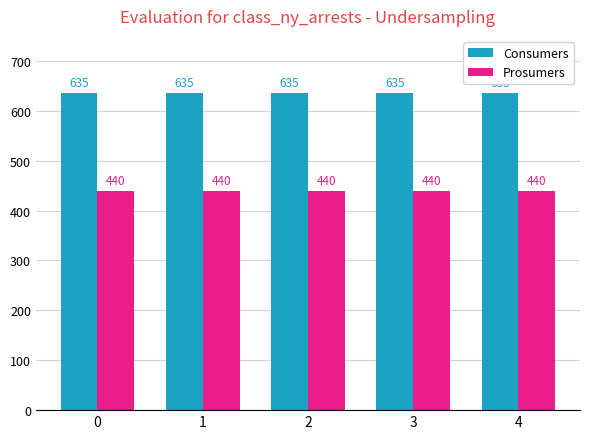

Rank the series at 3 from lowest to highest value.

Prosumers, Consumers